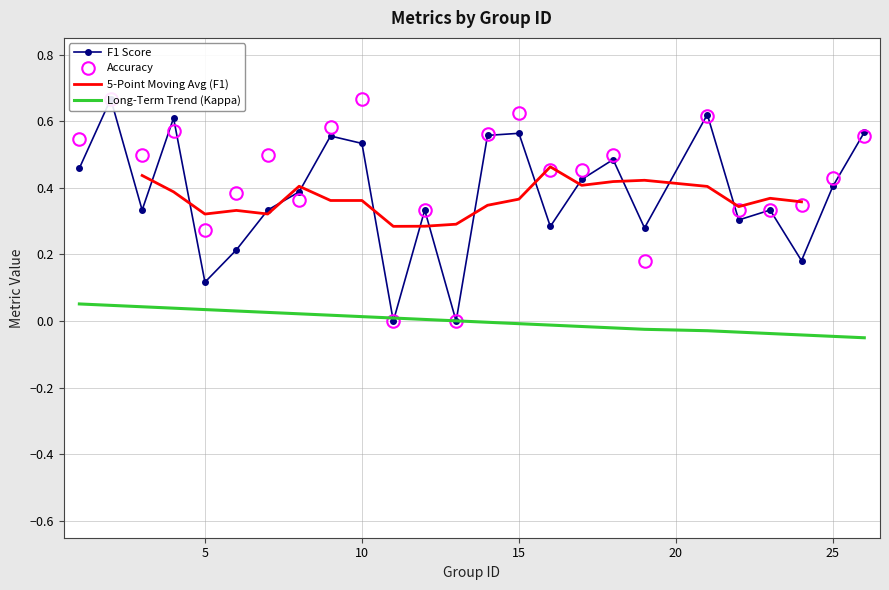

Reading right to left, transcribe all the data shown in this chart.

f1: 0.6	0.4	0.2	0.3	0.3	0.6	0.3	0.5	0.4	0.3	0.6	0.6	0.0	0.3	0.0	0.5	0.6	0.4	0.3	0.2	0.1	0.6	0.3	0.7	0.5
accuracy: 0.6	0.4	0.3	0.3	0.3	0.6	0.2	0.5	0.5	0.5	0.6	0.6	0.0	0.3	0.0	0.7	0.6	0.4	0.5	0.4	0.3	0.6	0.5	0.7	0.5